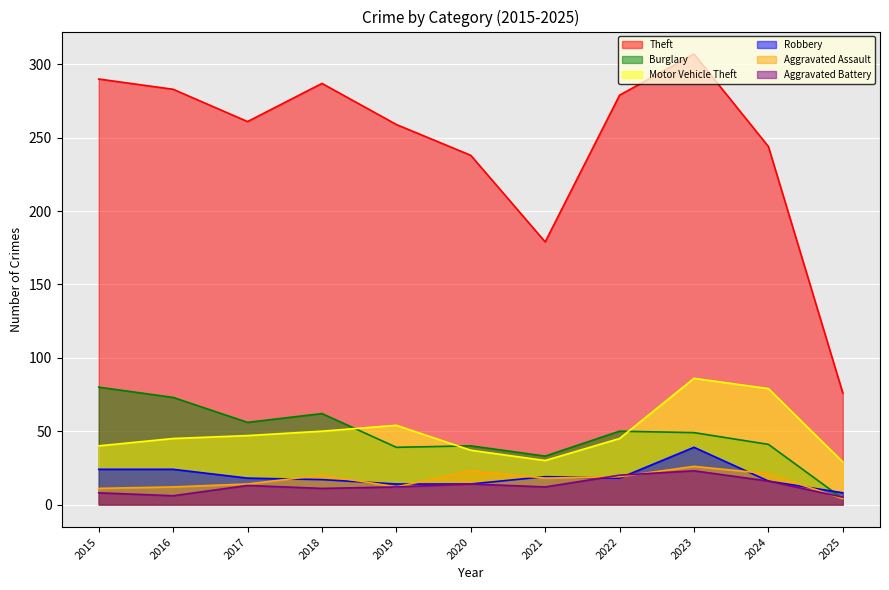

True or false: Motor Vehicle Theft and Aggravated Battery intersect in this chart.

False